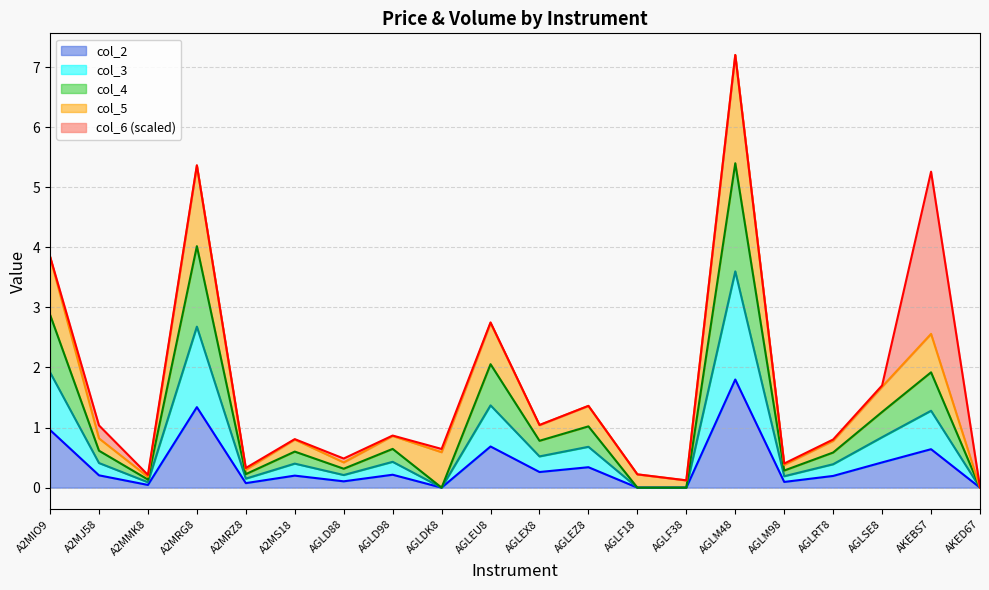

True or false: col_2 and col_3 cross at least once.

False